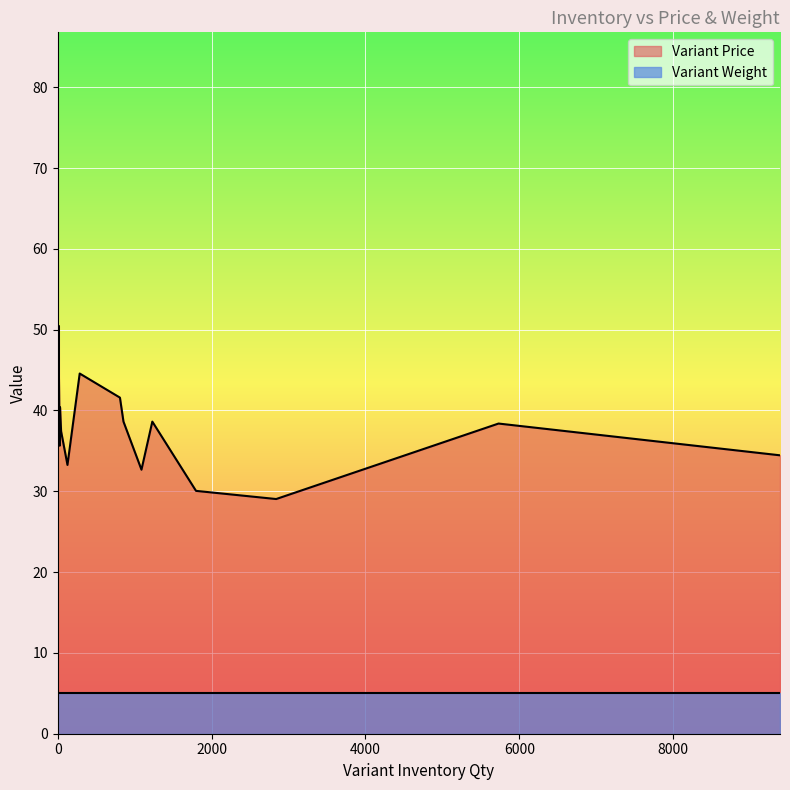

Reading left to right, list all the values displayed in this chart.

Variant Price: 14=50.5	0=47.5	5730=38.4	0=66.8	808=41.6	25=35.6	126=33.3	4=38.6	15=44.3	9389=34.5	1797=30.1	1229=38.6	2839=29.0	1088=32.7	285=44.6	854=38.6	0=38.6	29=40.4	0=36.2	43=37.4
Variant Weight: 14=5.0	0=5.0	5730=5.0	0=5.0	808=5.0	25=5.0	126=5.0	4=5.0	15=5.0	9389=5.0	1797=5.0	1229=5.0	2839=5.0	1088=5.0	285=5.0	854=5.0	0=5.0	29=5.0	0=5.0	43=5.0